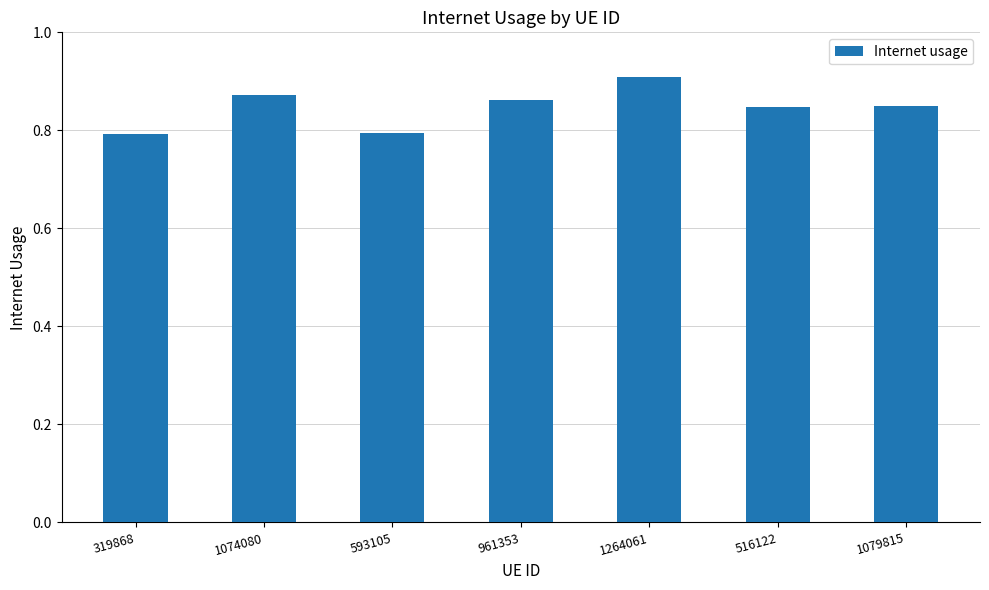

How many bars are there in total?

7